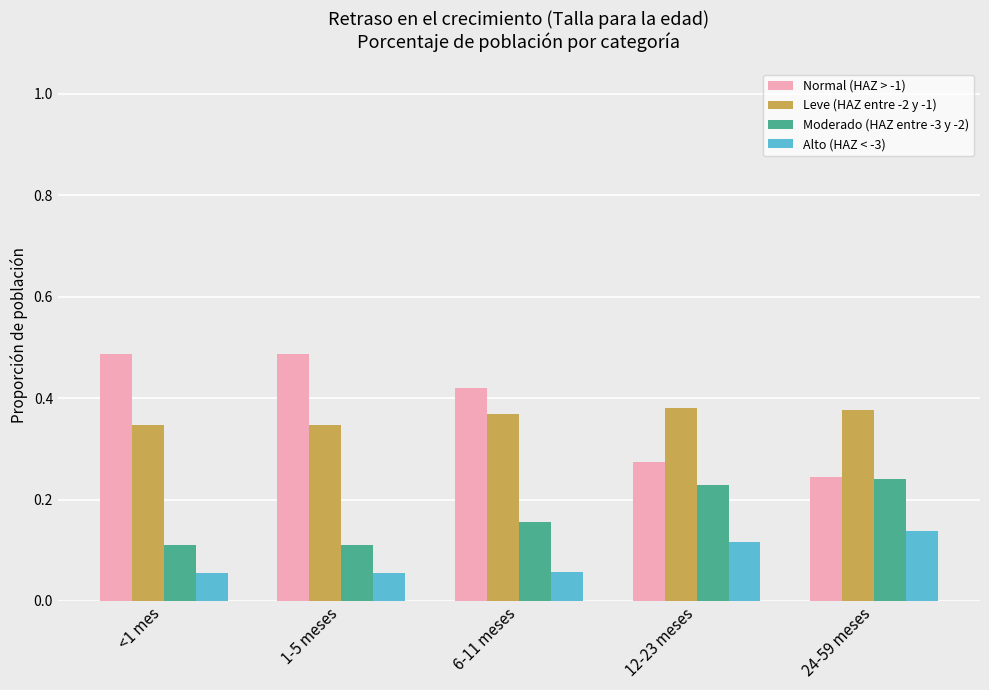

At 12-23 meses, list the series in order from largest to smallest.

Leve (HAZ entre -2 y -1), Normal (HAZ > -1), Moderado (HAZ entre -3 y -2), Alto (HAZ < -3)